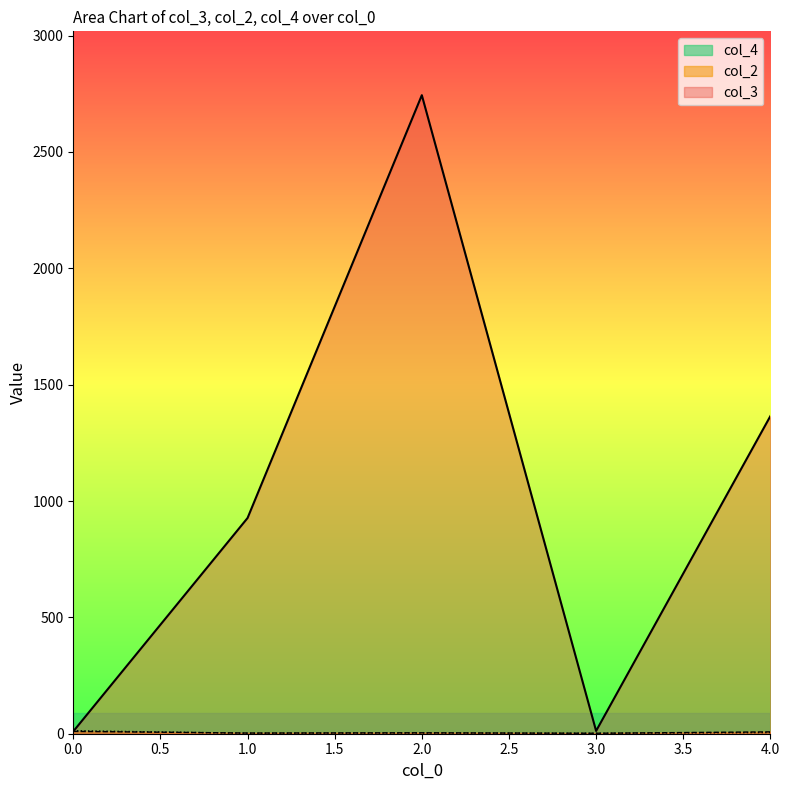

Which series has the largest total across all categories?

col_3